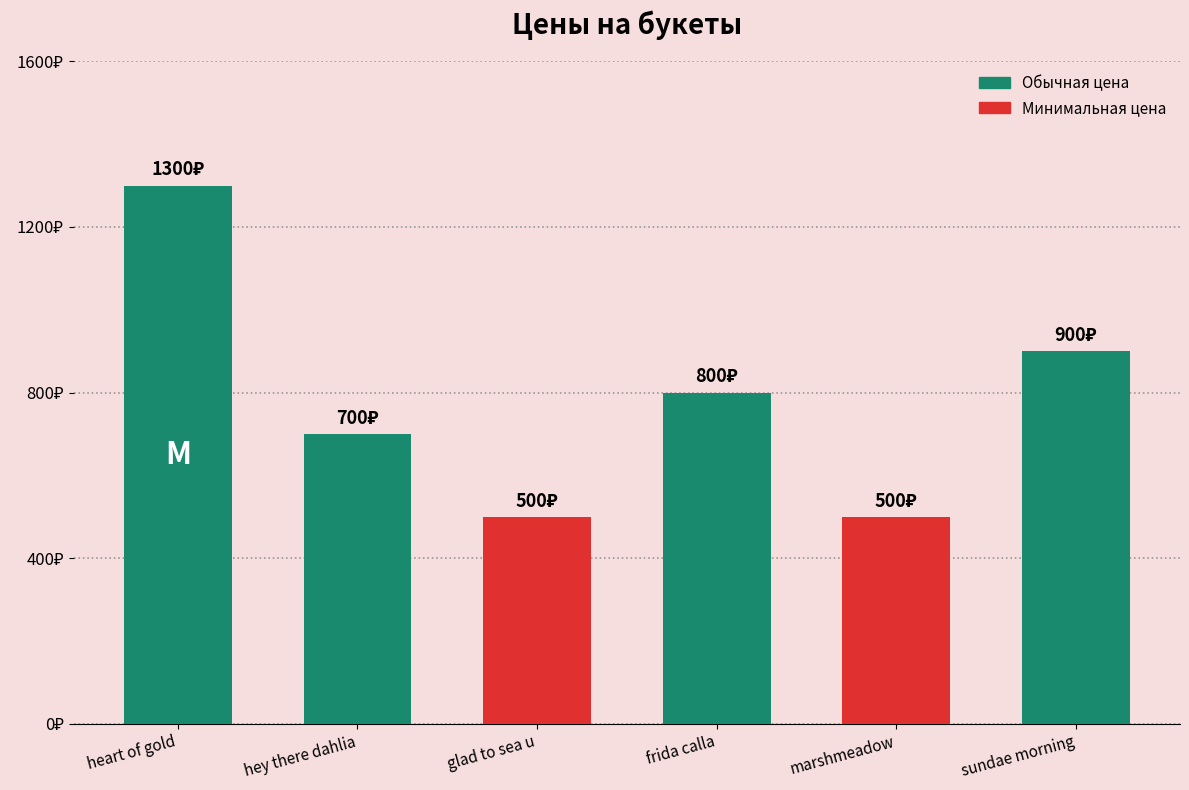

What is the sum of the values at sundae morning and glad to sea u?

1400